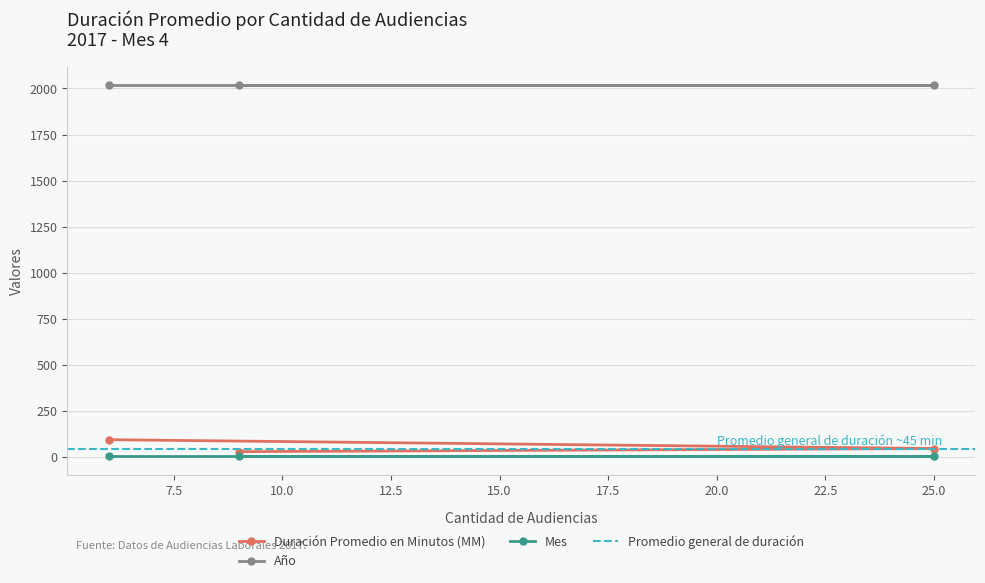

Where is Duración Promedio en Minutos (MM) nearest to the value 60?

25